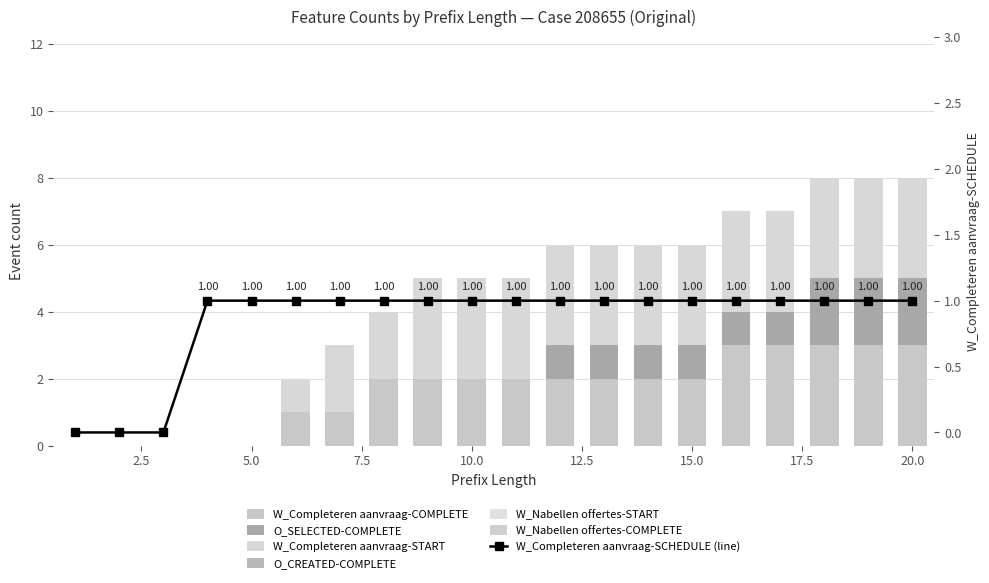

How many bars are there in each group?

3